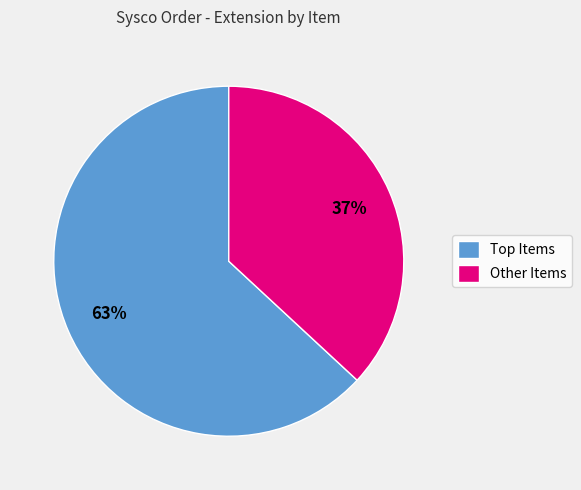

What is the smallest slice in the pie chart?

Other Items